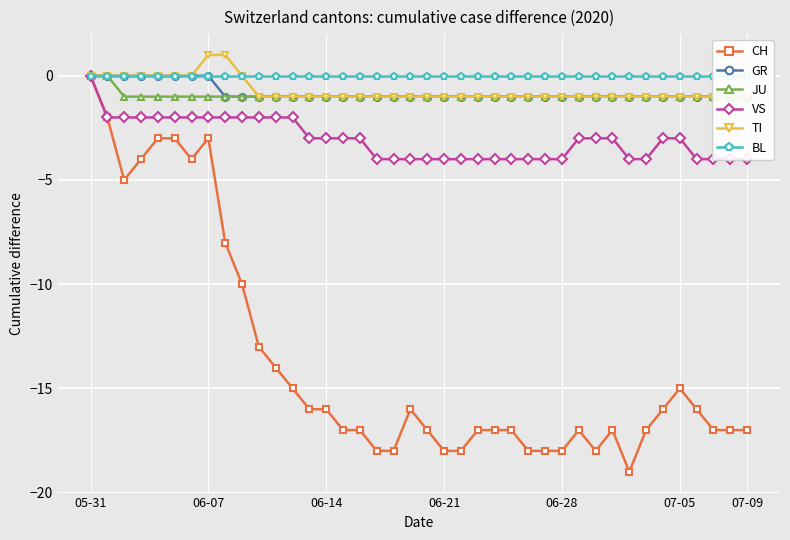

At which label does TI reach its minimum?

10